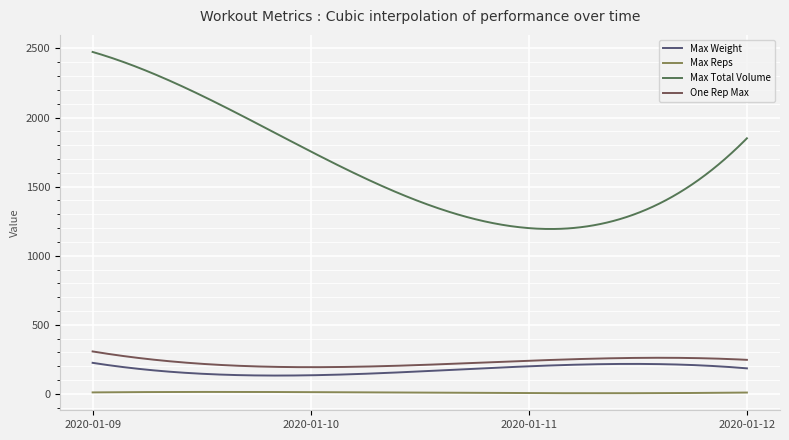

Which series has the largest total across all categories?

Max Total Volume